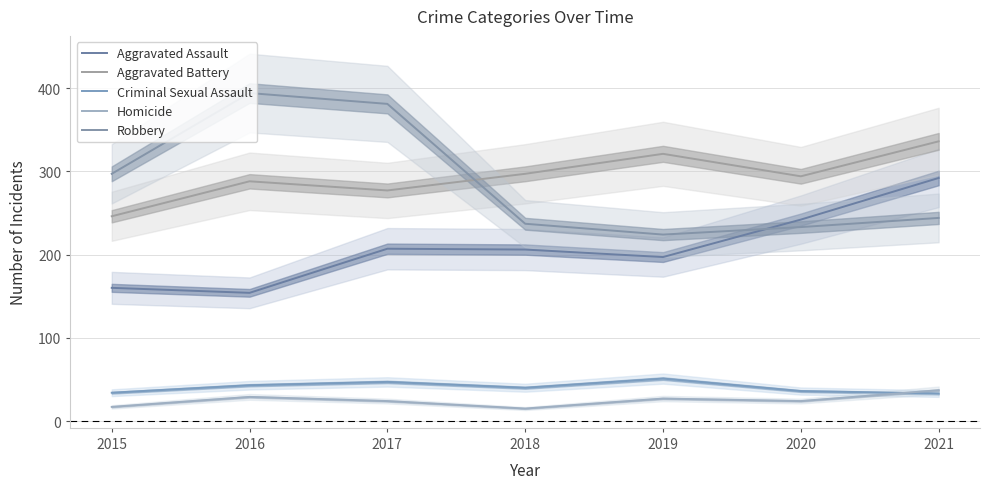

True or false: Aggravated Battery and Criminal Sexual Assault intersect in this chart.

False